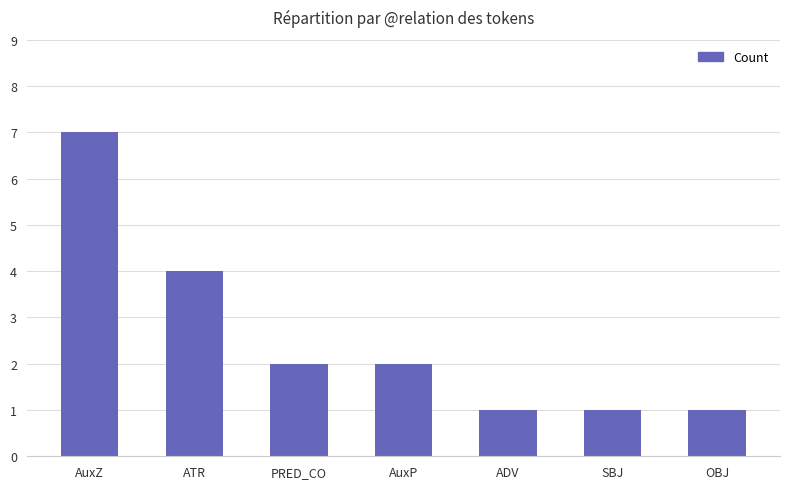

What is the greatest value displayed?

7